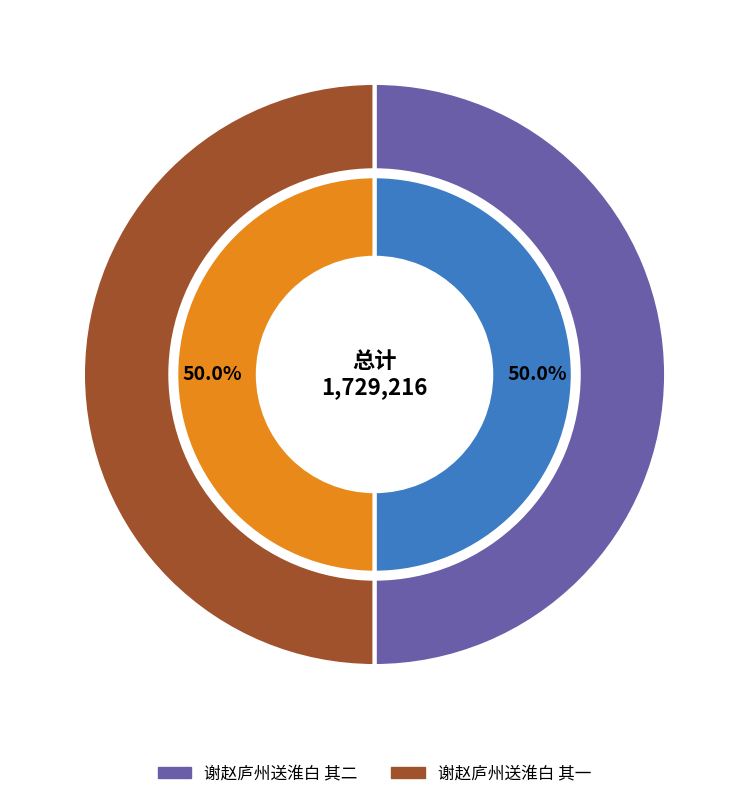

Is there any slice that represents more than half of the pie?

Yes